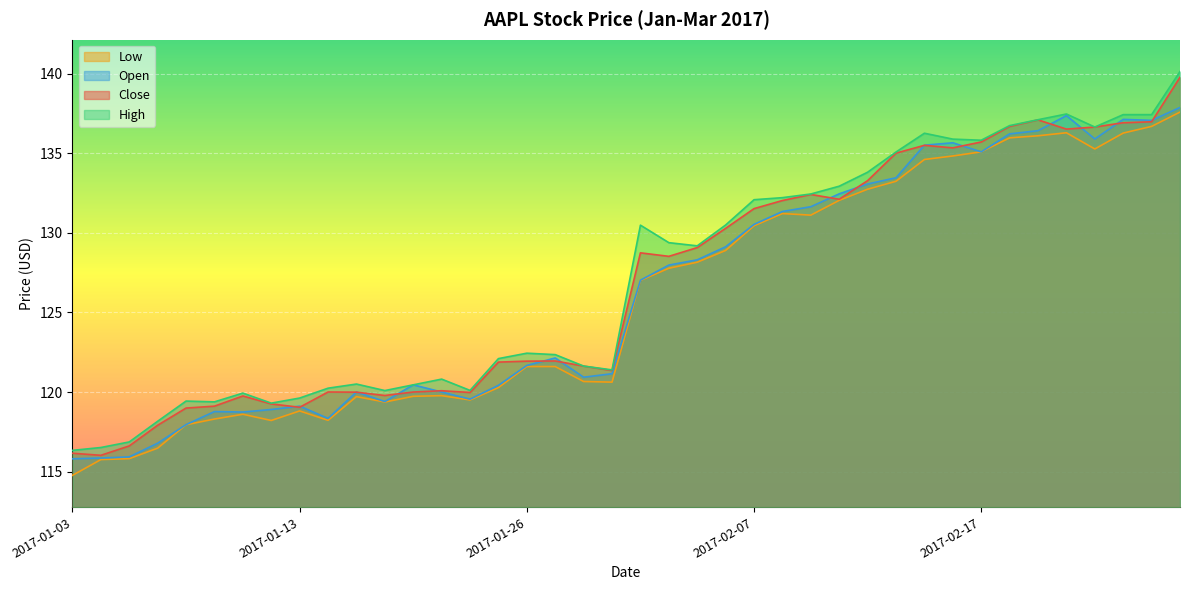

How many series are shown in this chart?

4